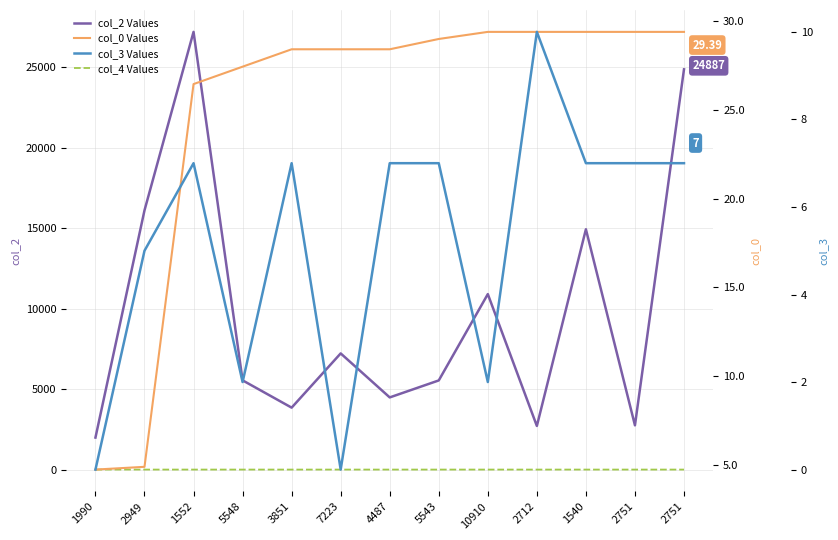

What is the total value across all series at 5543?

5579.0